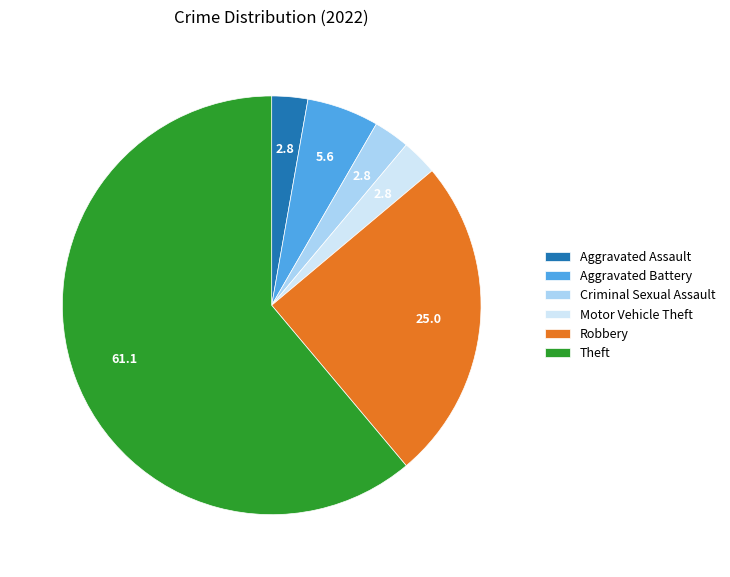

True or false: Motor Vehicle Theft accounts for 3% of the total.

True